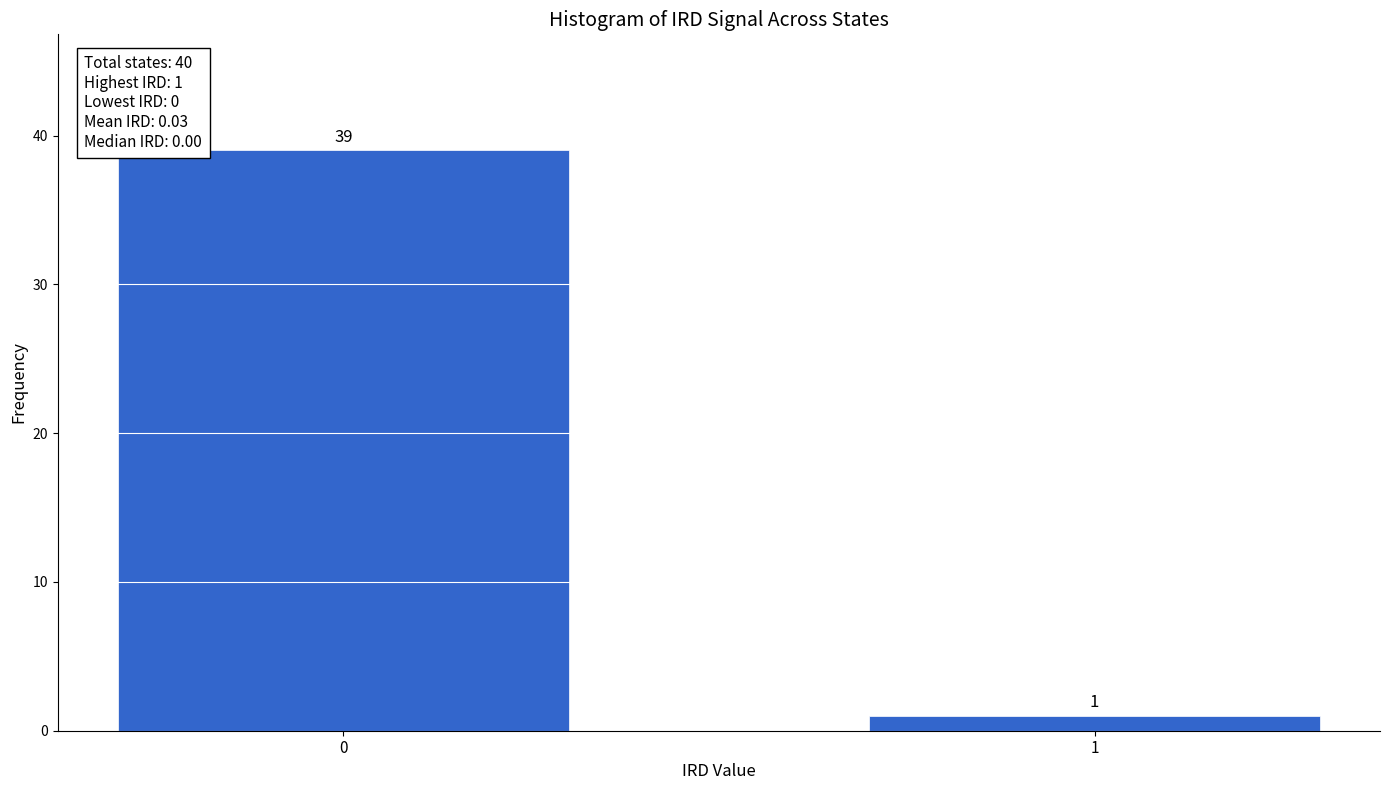

Reading left to right, extract all data points from this chart.

39	1